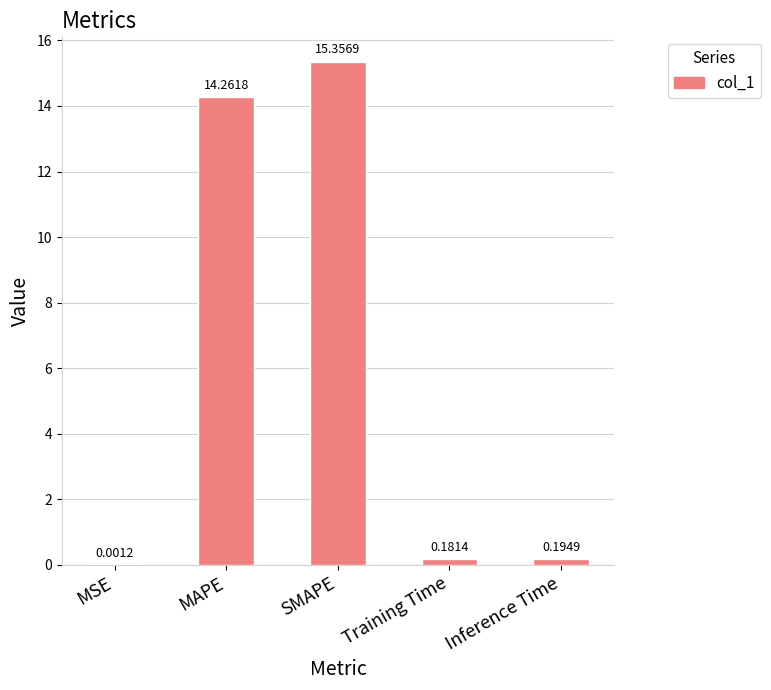

What is the change in value from MSE to Inference Time?

+0.2